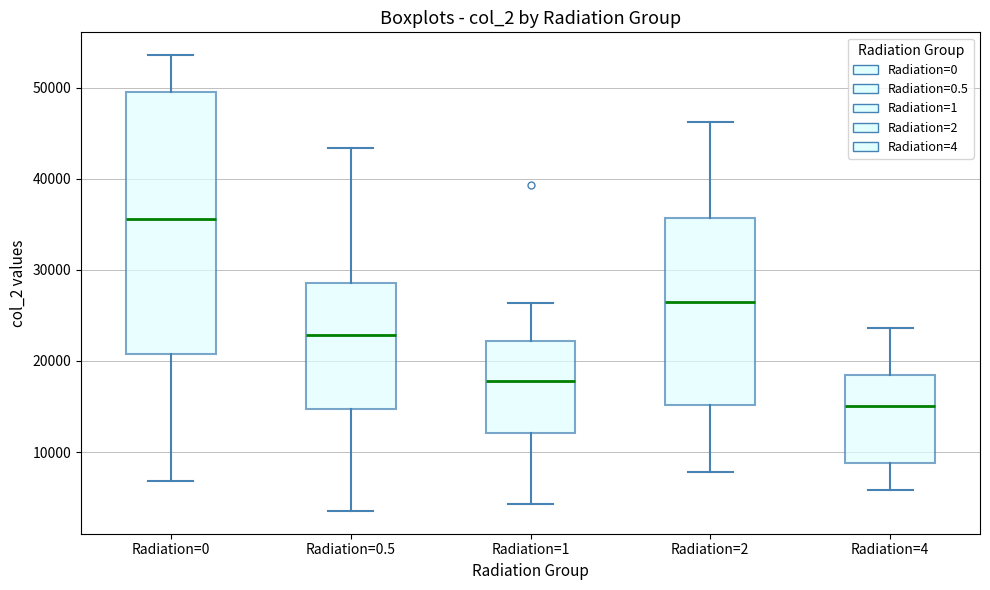

Comparing the boxes themselves (not the whiskers), which one is the tallest?

Radiation=0